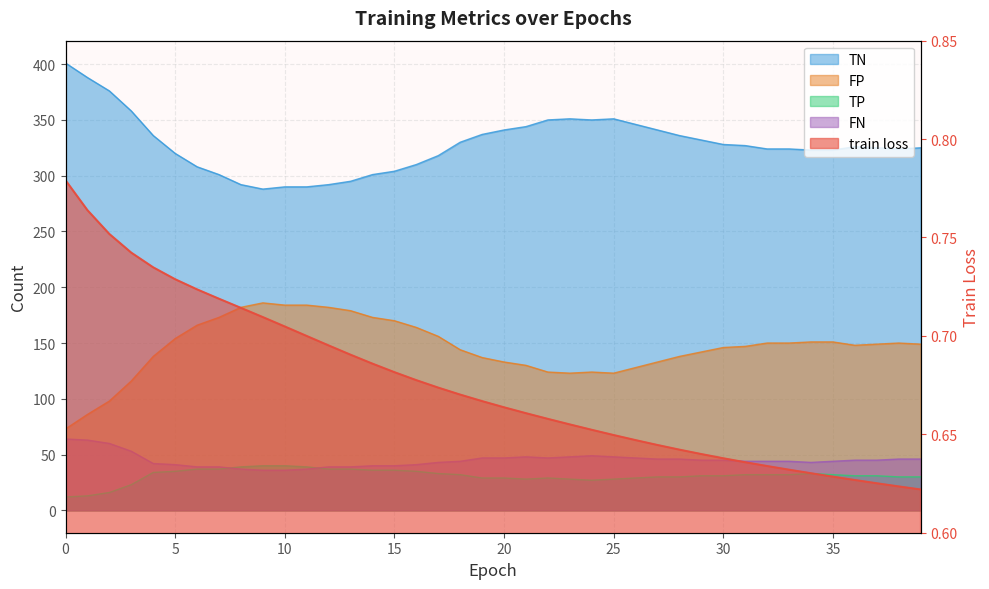

What is the sum of the train loss values at 32 and 0?

1.4